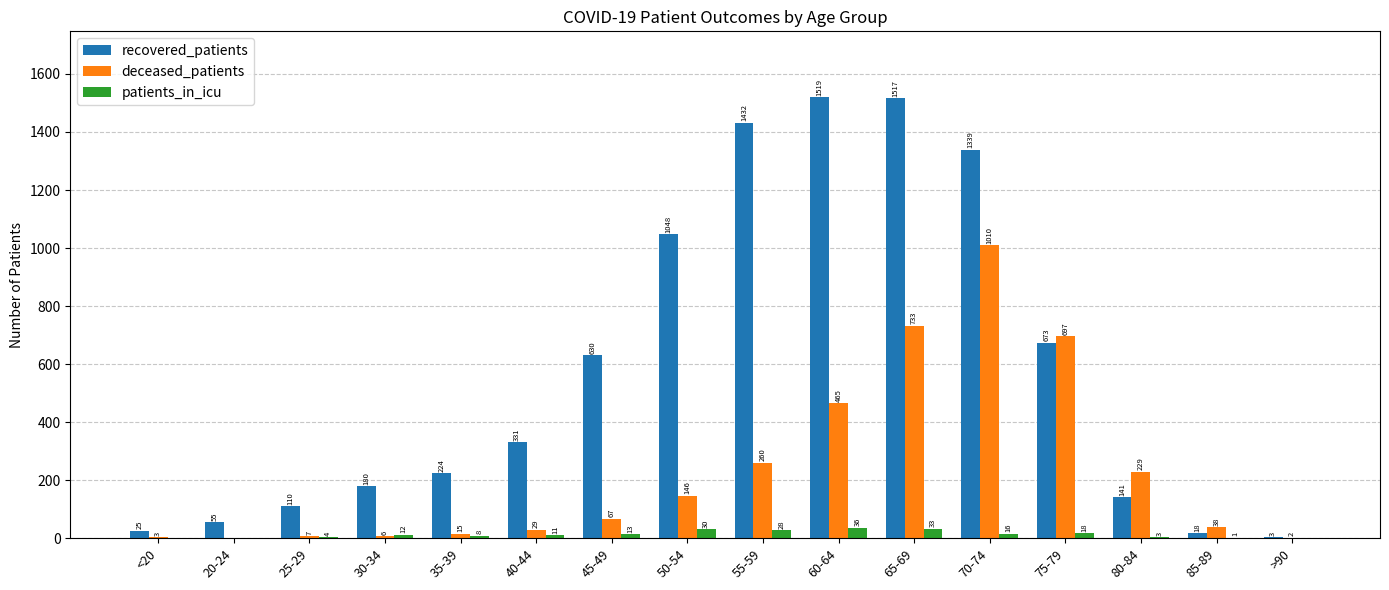

What are all the series names shown in the legend?

recovered_patients, deceased_patients, patients_in_icu